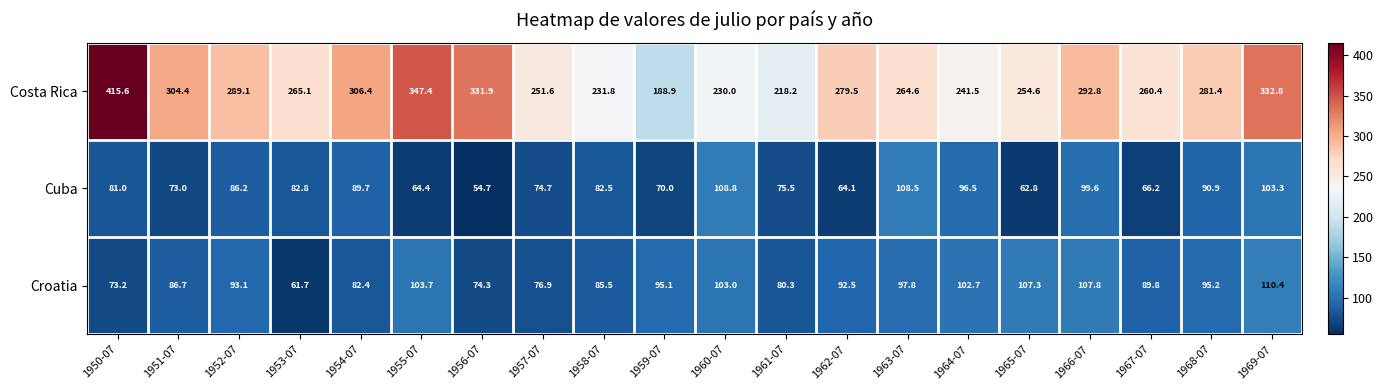

What is the average value of the Costa Rica series?

279.4